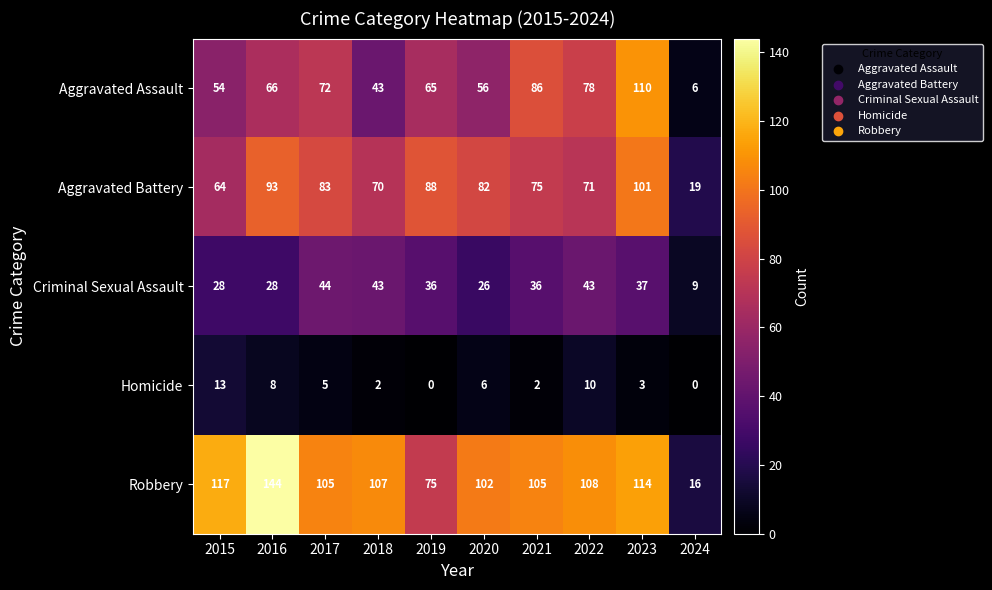

What is the difference between the maximum and minimum values in the Homicide series?

13